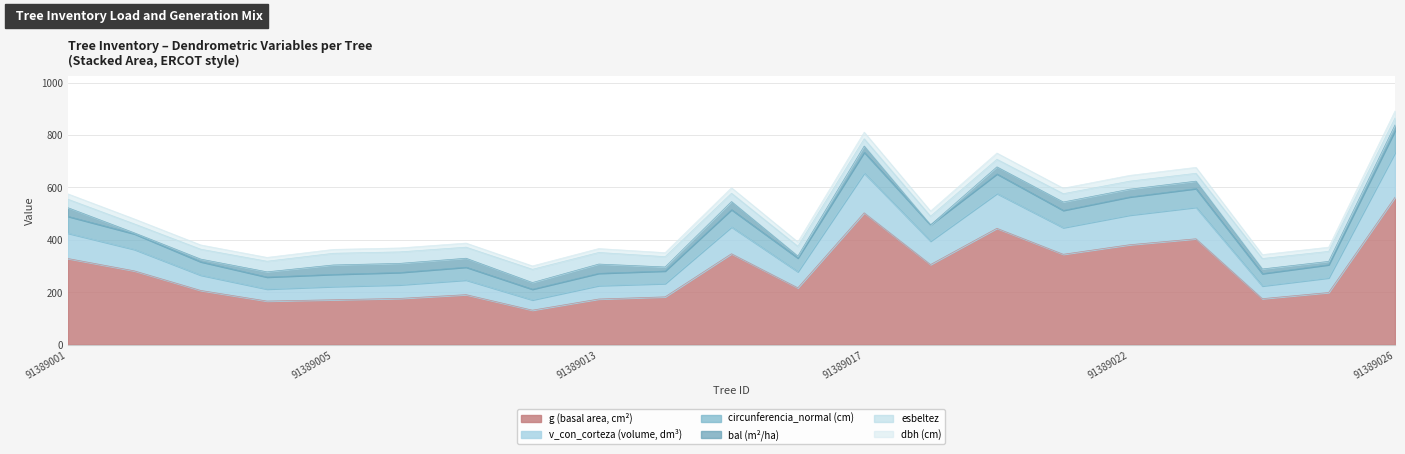

At which category is the sum across all series the highest?

91389026